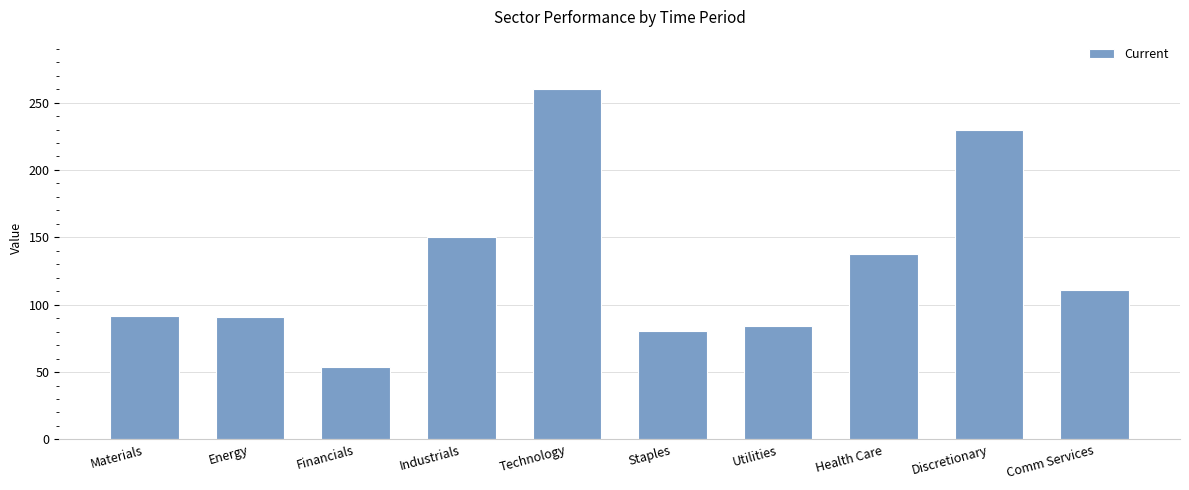

What is the value of the 8th bar from the left?

137.6